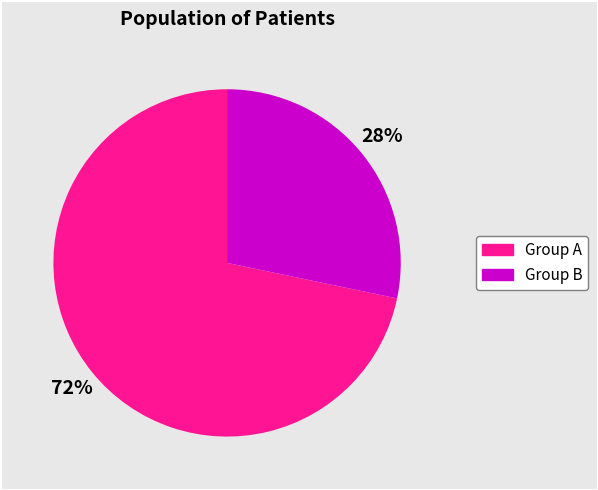

Is there any slice that represents more than half of the pie?

Yes